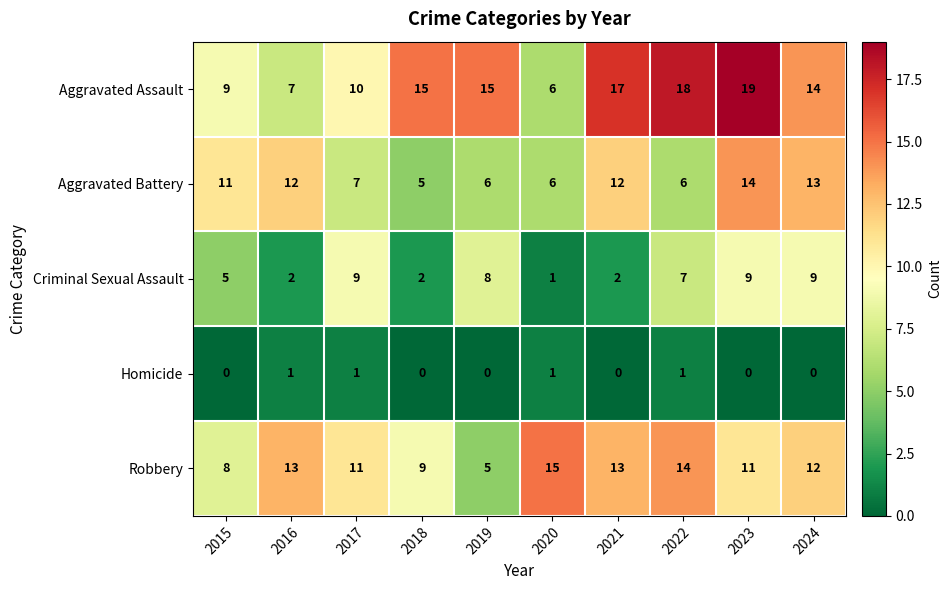

At which label does Criminal Sexual Assault first exceed 7?

2017